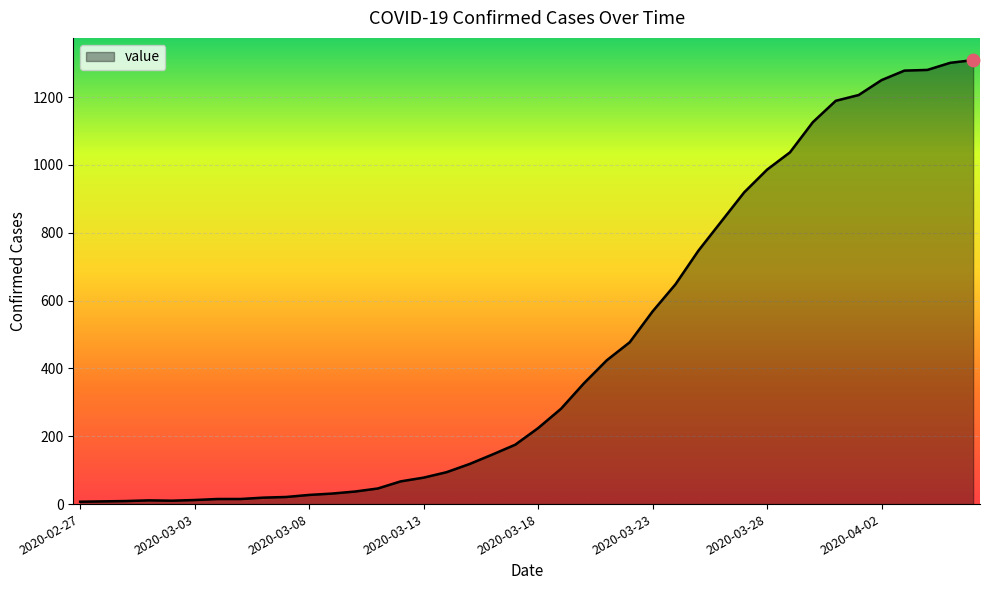

What is the difference between the maximum and minimum values?

1302